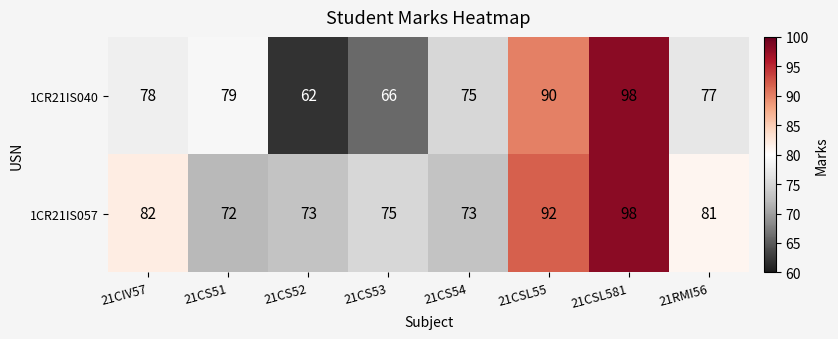

Reading right to left, what are all the values shown in this chart?

1CR21IS040: 77	98	90	75	66	62	79	78
1CR21IS057: 81	98	92	73	75	73	72	82